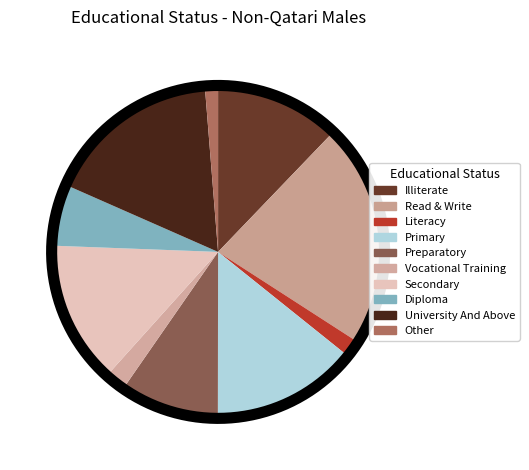

How many segments does this pie chart have?

10